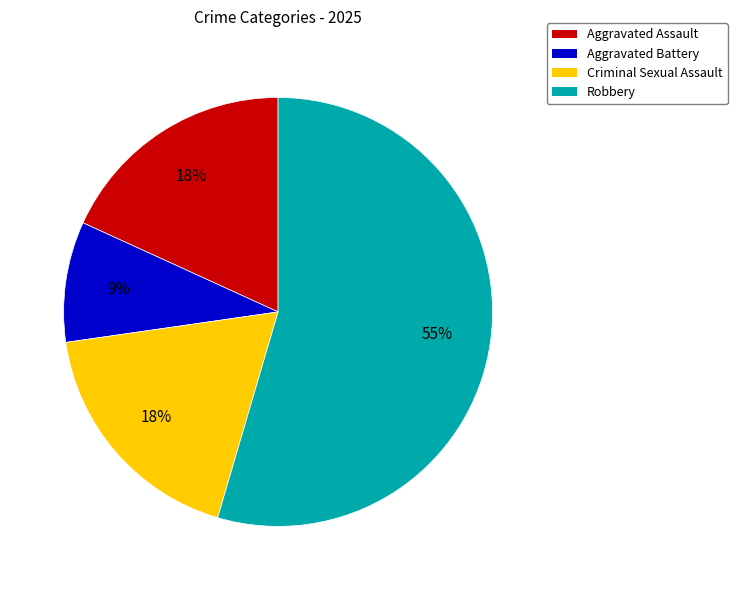

Count the number of slices in the pie.

4